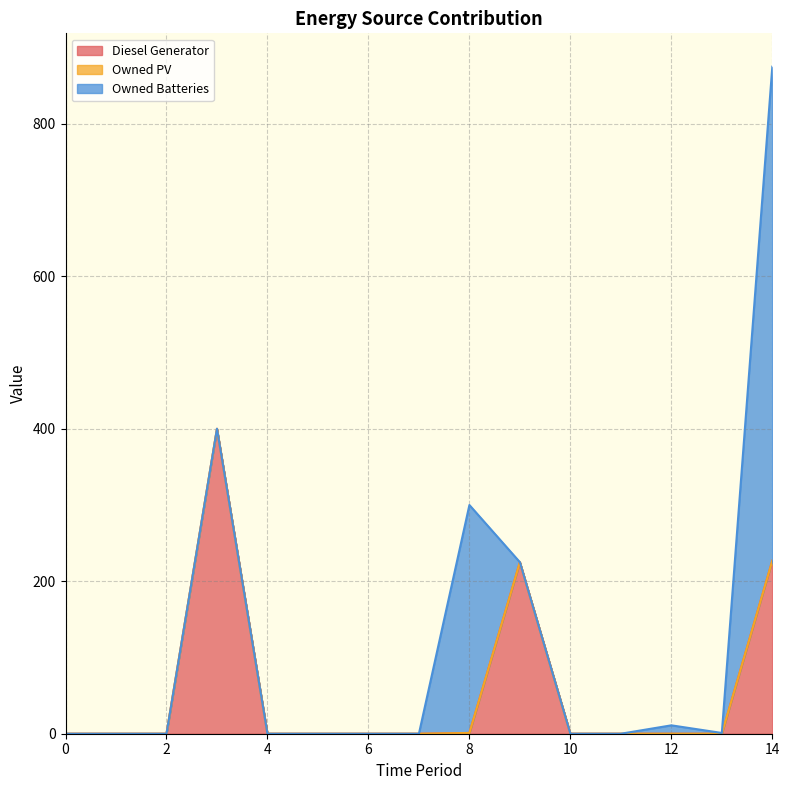

The Diesel Generator series shows 232.2 at 12. True or false?

False